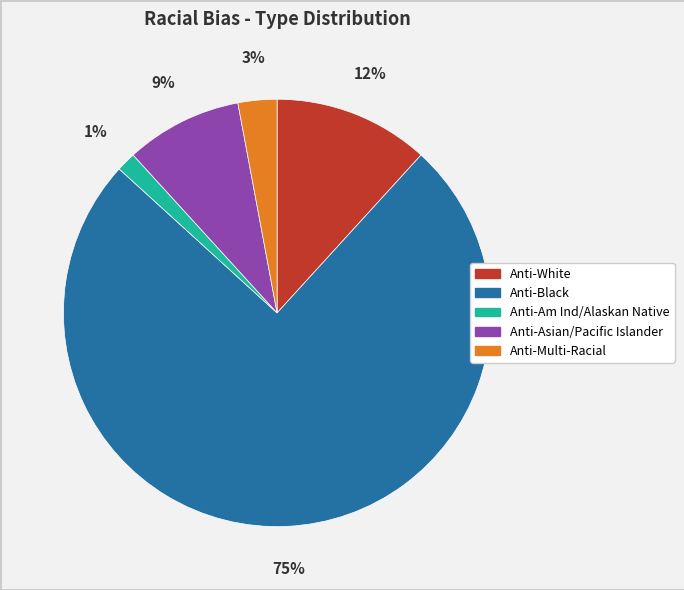

Between Anti-Am Ind/Alaskan Native and Anti-Asian/Pacific Islander, which is larger?

Anti-Asian/Pacific Islander